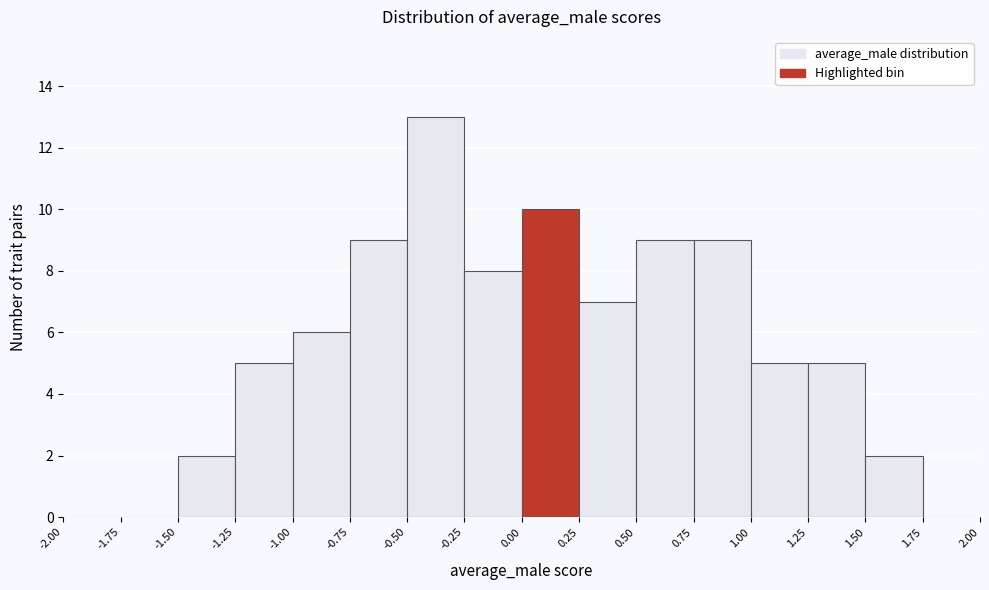

Which range on the x-axis has the tallest bar?

-0.50 to -0.25